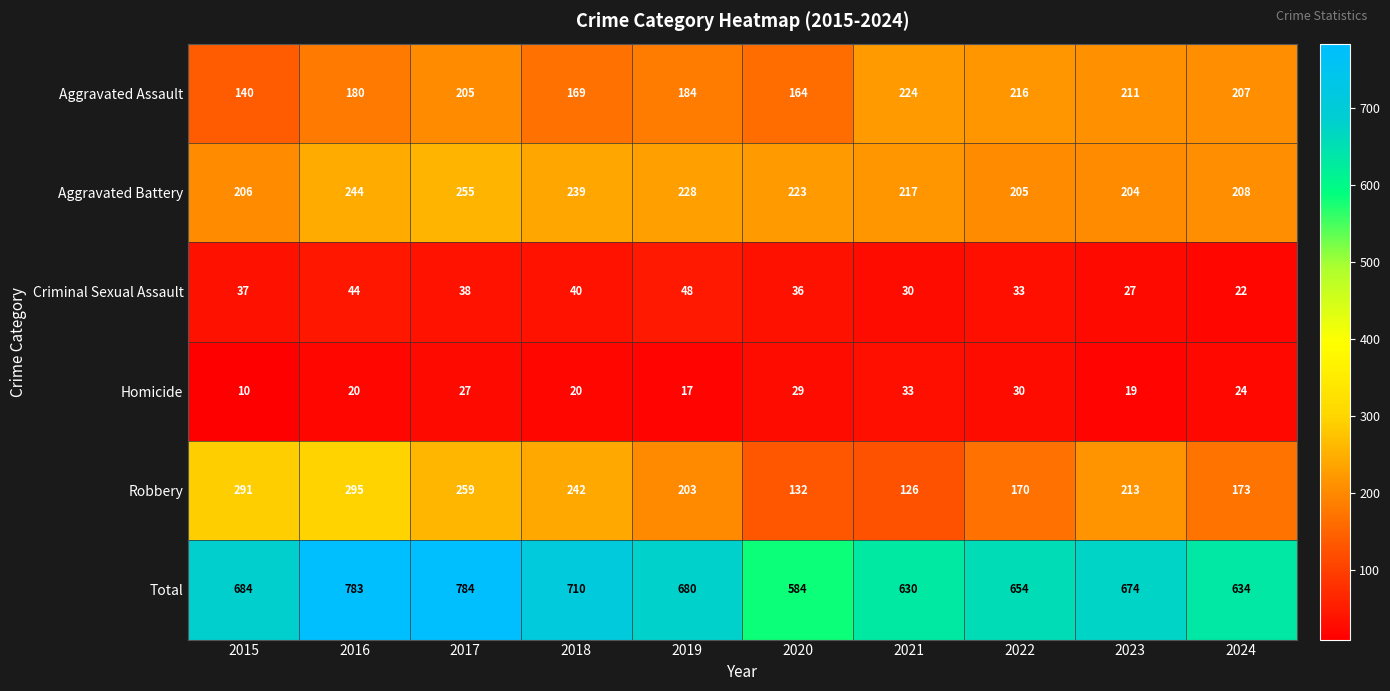

What is the minimum value shown in the chart?

10